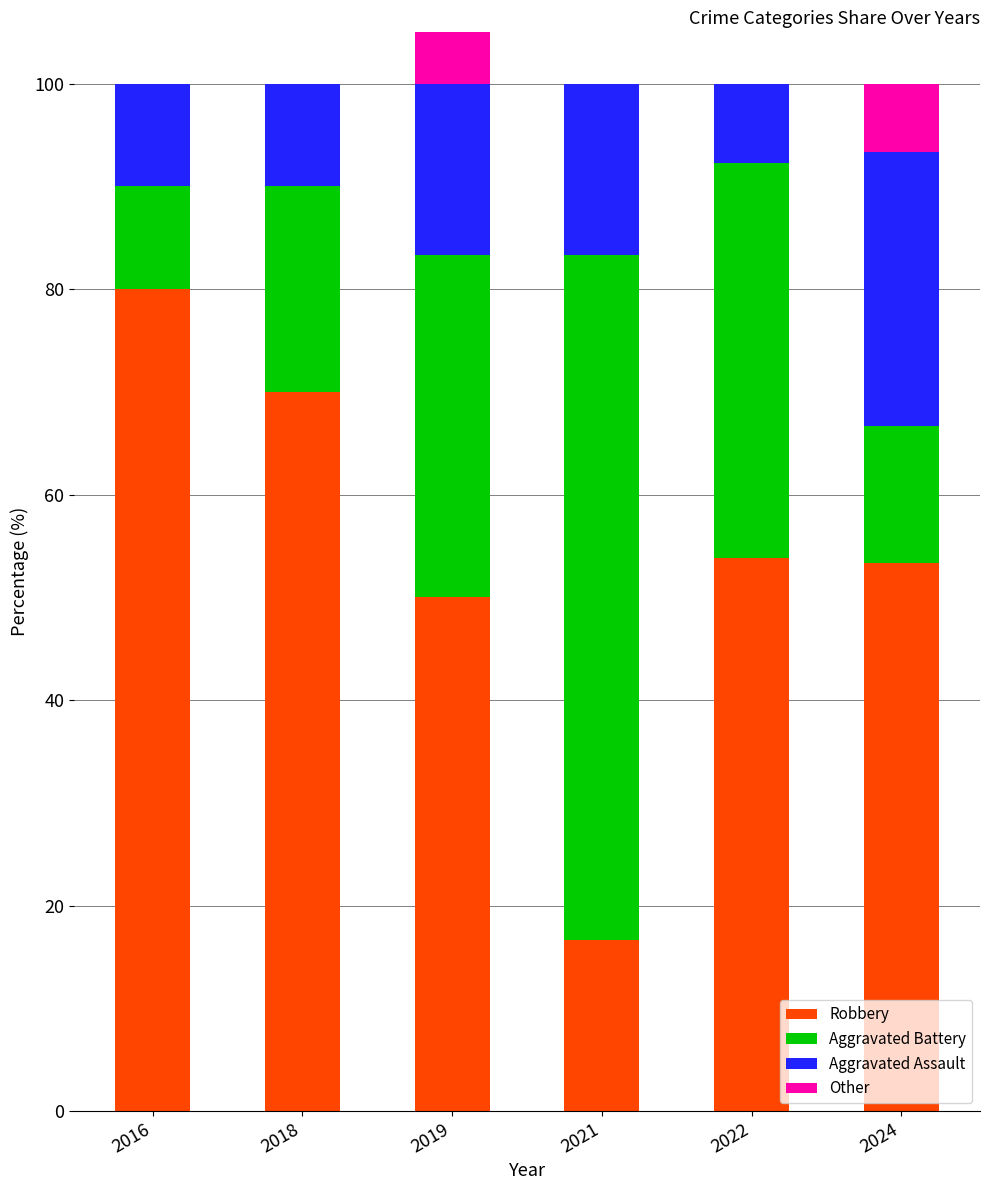

Is it true that Other equals 28.3 at 2016?

False